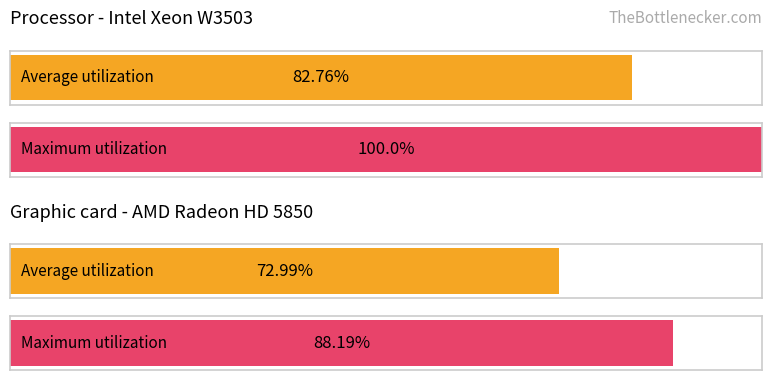

Does the chart contain stacked bars?

No